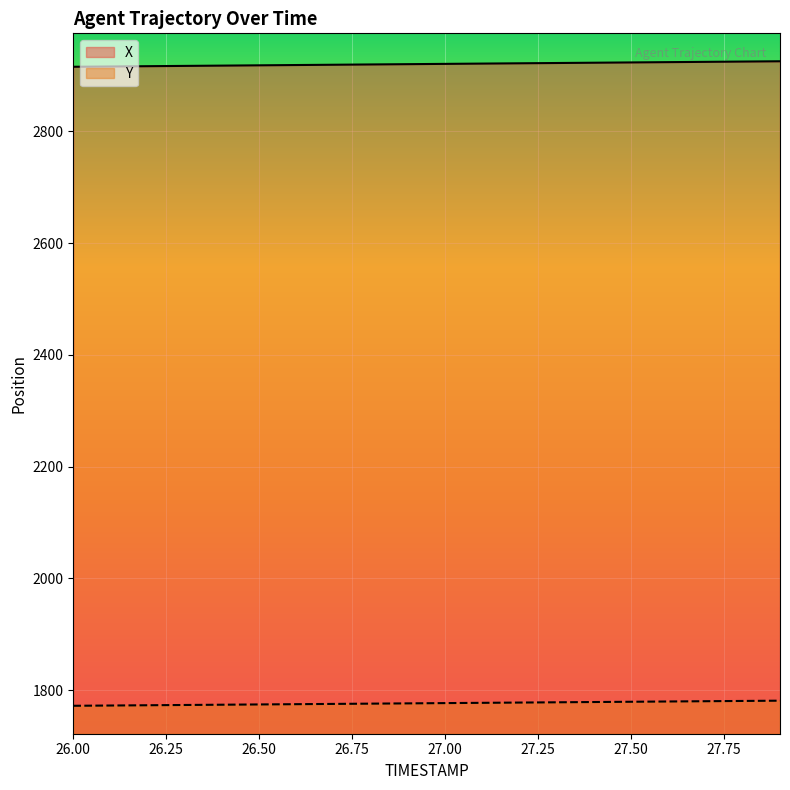

At how many categories does at least one series exceed 1784?

20